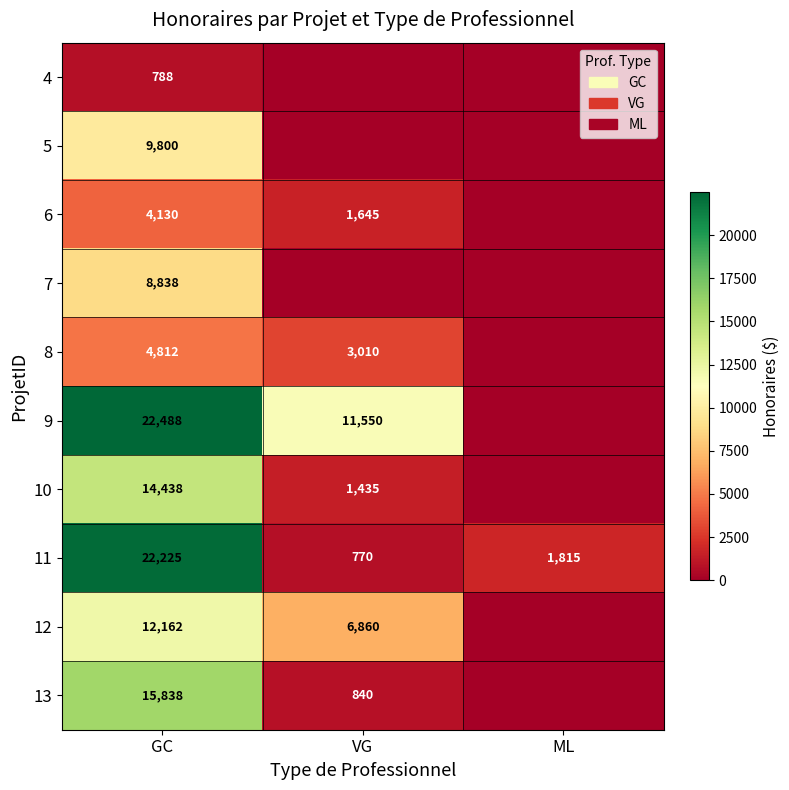

At how many categories does at least one series exceed 9756?

2